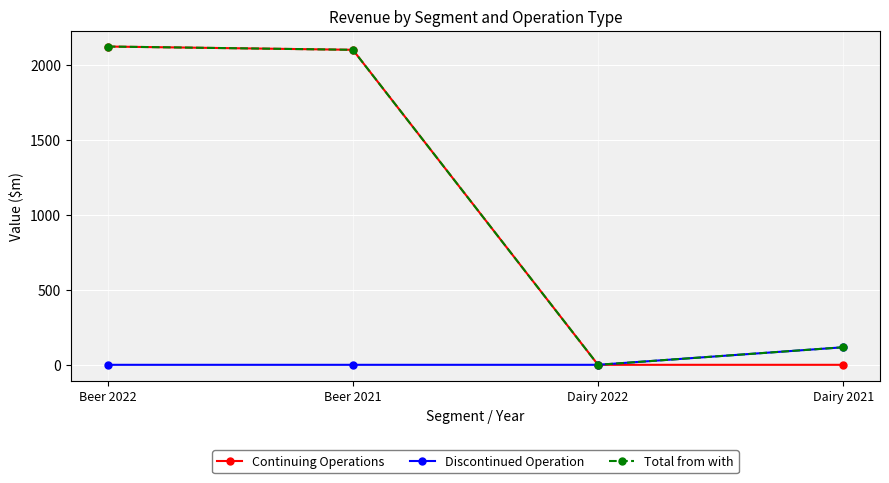

Does the chart have visible grid lines?

Yes